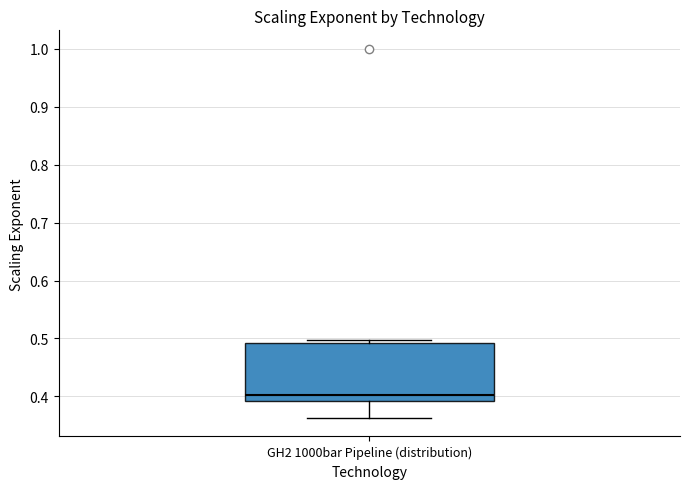

Read this box plot against the y-axis: the position of the median line, the range covered by the box, and the ends of both whiskers. The values are not printed on the chart, so give them approximately, as read against the axis.

median 0.40, box 0.39 to 0.49, whiskers 0.36 to 0.50